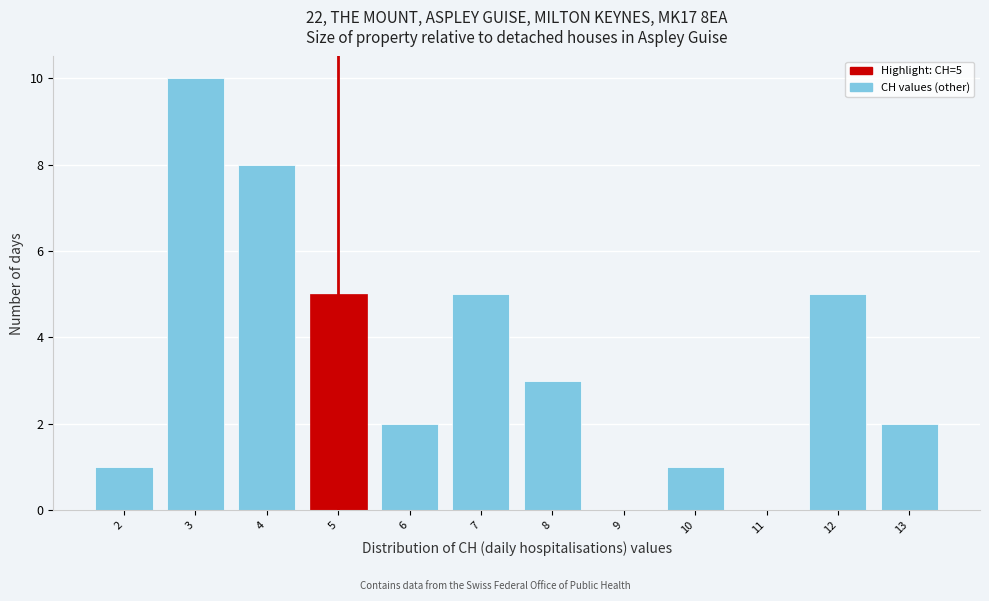

Over which range of the x-axis is the bar tallest?

2.5 to 3.5